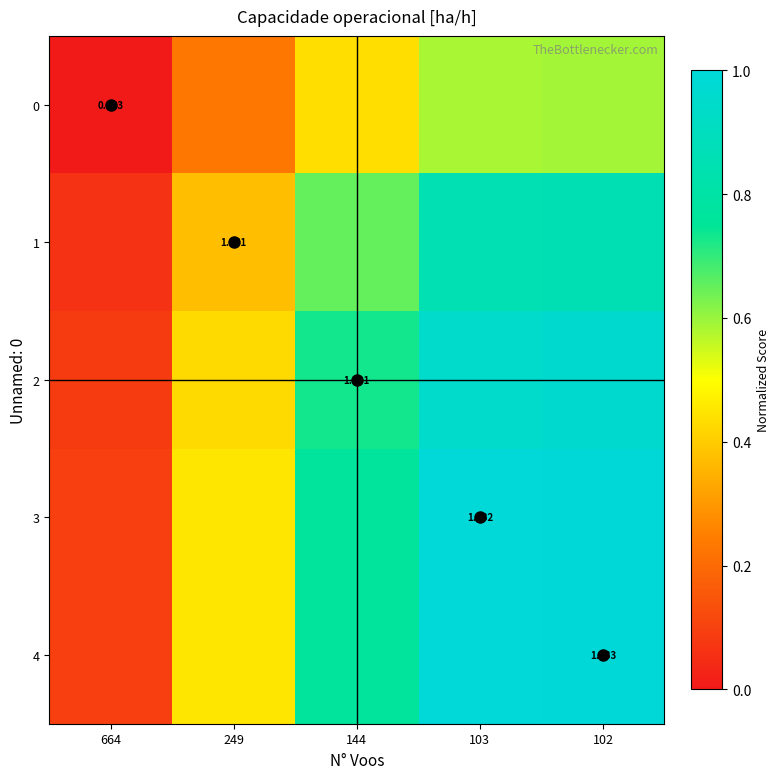

Which series has the largest total across all categories?

4